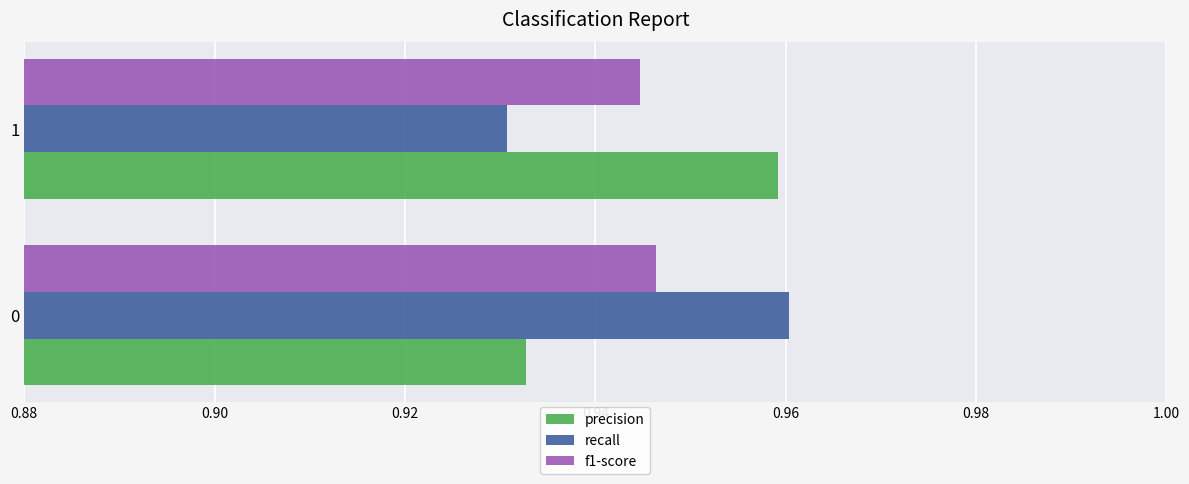

What is the sum of all precision values?

1.9